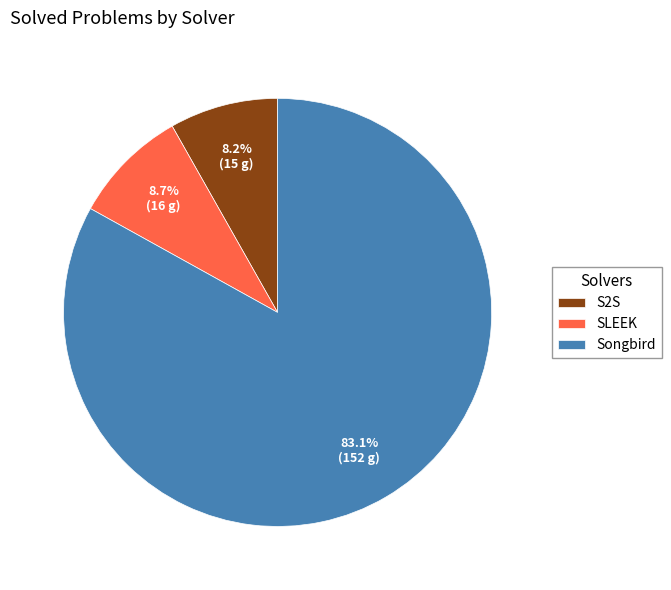

Combined, do SLEEK and Songbird account for over 50%?

Yes